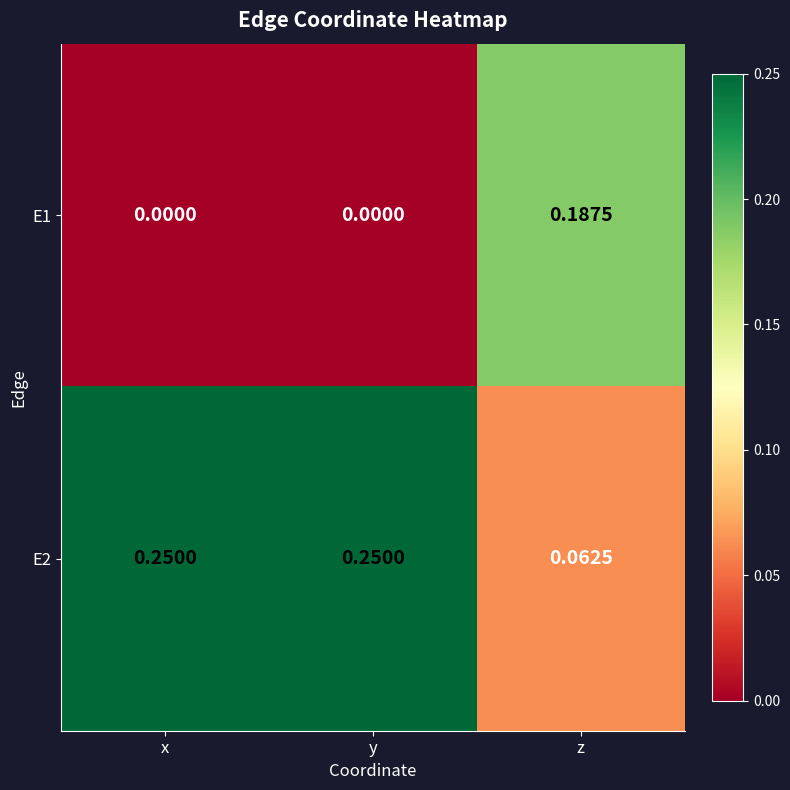

At which label is E2 closest to 0?

z